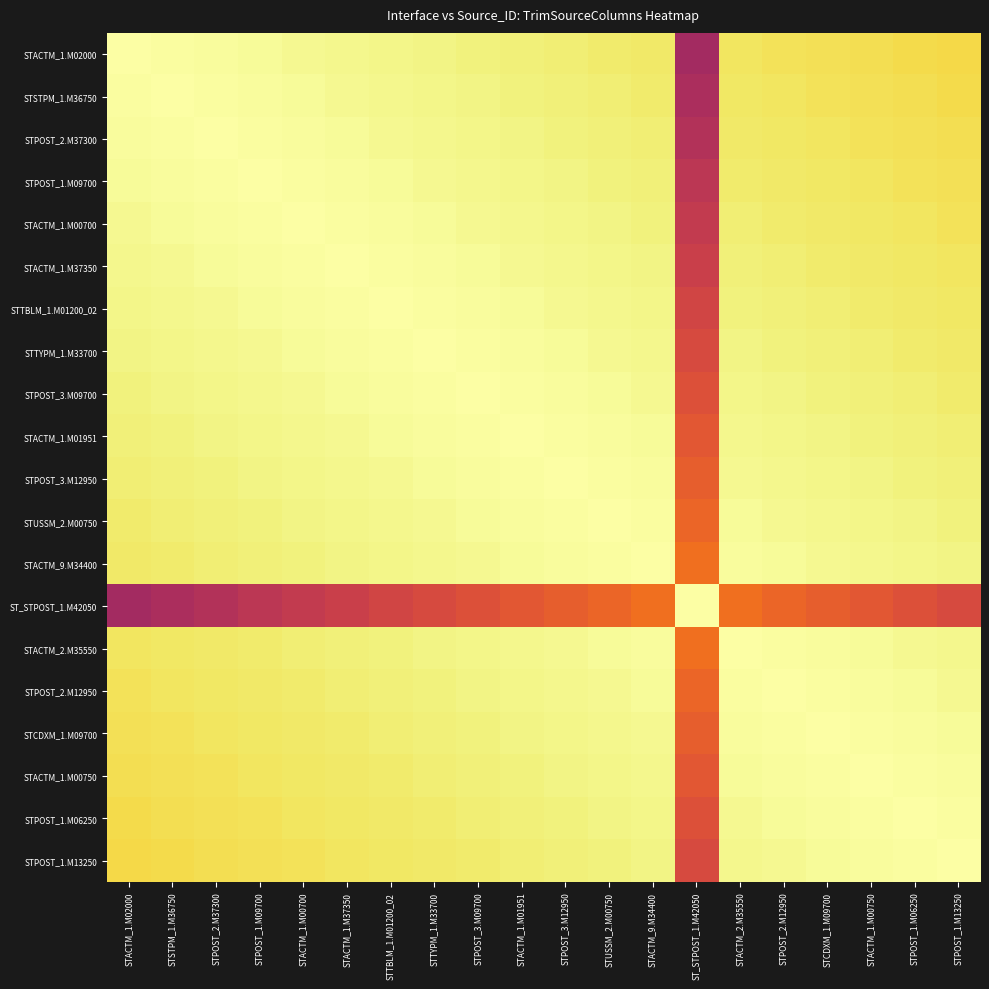

Reading right to left, transcribe all the data shown in this chart.

STACTM_1.M02000: STPOST_1.M13250=0.9	STPOST_1.M06250=0.9	STACTM_1.M00750=0.9	STCDXM_1.M09700=0.9	STPOST_2.M12950=0.9	STACTM_2.M35550=0.9	ST_STPOST_1.M42050=0.4	STACTM_9.M34400=0.9	STUSSM_2.M00750=0.9	STPOST_3.M12950=1.0	STACTM_1.M01951=1.0	STPOST_3.M09700=1.0	STTYPM_1.M33700=1.0	STTBLM_1.M01200_02=1.0	STACTM_1.M37350=1.0	STACTM_1.M00700=1.0	STPOST_1.M09700=1.0	STPOST_2.M37300=1.0	STSTPM_1.M36750=1.0	STACTM_1.M02000=1.0
STSTPM_1.M36750: STPOST_1.M13250=0.9	STPOST_1.M06250=0.9	STACTM_1.M00750=0.9	STCDXM_1.M09700=0.9	STPOST_2.M12950=0.9	STACTM_2.M35550=0.9	ST_STPOST_1.M42050=0.5	STACTM_9.M34400=0.9	STUSSM_2.M00750=1.0	STPOST_3.M12950=1.0	STACTM_1.M01951=1.0	STPOST_3.M09700=1.0	STTYPM_1.M33700=1.0	STTBLM_1.M01200_02=1.0	STACTM_1.M37350=1.0	STACTM_1.M00700=1.0	STPOST_1.M09700=1.0	STPOST_2.M37300=1.0	STSTPM_1.M36750=1.0	STACTM_1.M02000=1.0
STPOST_2.M37300: STPOST_1.M13250=0.9	STPOST_1.M06250=0.9	STACTM_1.M00750=0.9	STCDXM_1.M09700=0.9	STPOST_2.M12950=0.9	STACTM_2.M35550=0.9	ST_STPOST_1.M42050=0.5	STACTM_9.M34400=1.0	STUSSM_2.M00750=1.0	STPOST_3.M12950=1.0	STACTM_1.M01951=1.0	STPOST_3.M09700=1.0	STTYPM_1.M33700=1.0	STTBLM_1.M01200_02=1.0	STACTM_1.M37350=1.0	STACTM_1.M00700=1.0	STPOST_1.M09700=1.0	STPOST_2.M37300=1.0	STSTPM_1.M36750=1.0	STACTM_1.M02000=1.0
STPOST_1.M09700: STPOST_1.M13250=0.9	STPOST_1.M06250=0.9	STACTM_1.M00750=0.9	STCDXM_1.M09700=0.9	STPOST_2.M12950=0.9	STACTM_2.M35550=0.9	ST_STPOST_1.M42050=0.5	STACTM_9.M34400=1.0	STUSSM_2.M00750=1.0	STPOST_3.M12950=1.0	STACTM_1.M01951=1.0	STPOST_3.M09700=1.0	STTYPM_1.M33700=1.0	STTBLM_1.M01200_02=1.0	STACTM_1.M37350=1.0	STACTM_1.M00700=1.0	STPOST_1.M09700=1.0	STPOST_2.M37300=1.0	STSTPM_1.M36750=1.0	STACTM_1.M02000=1.0
STACTM_1.M00700: STPOST_1.M13250=0.9	STPOST_1.M06250=0.9	STACTM_1.M00750=0.9	STCDXM_1.M09700=0.9	STPOST_2.M12950=0.9	STACTM_2.M35550=1.0	ST_STPOST_1.M42050=0.5	STACTM_9.M34400=1.0	STUSSM_2.M00750=1.0	STPOST_3.M12950=1.0	STACTM_1.M01951=1.0	STPOST_3.M09700=1.0	STTYPM_1.M33700=1.0	STTBLM_1.M01200_02=1.0	STACTM_1.M37350=1.0	STACTM_1.M00700=1.0	STPOST_1.M09700=1.0	STPOST_2.M37300=1.0	STSTPM_1.M36750=1.0	STACTM_1.M02000=1.0
STACTM_1.M37350: STPOST_1.M13250=0.9	STPOST_1.M06250=0.9	STACTM_1.M00750=0.9	STCDXM_1.M09700=0.9	STPOST_2.M12950=1.0	STACTM_2.M35550=1.0	ST_STPOST_1.M42050=0.5	STACTM_9.M34400=1.0	STUSSM_2.M00750=1.0	STPOST_3.M12950=1.0	STACTM_1.M01951=1.0	STPOST_3.M09700=1.0	STTYPM_1.M33700=1.0	STTBLM_1.M01200_02=1.0	STACTM_1.M37350=1.0	STACTM_1.M00700=1.0	STPOST_1.M09700=1.0	STPOST_2.M37300=1.0	STSTPM_1.M36750=1.0	STACTM_1.M02000=1.0
STTBLM_1.M01200_02: STPOST_1.M13250=0.9	STPOST_1.M06250=0.9	STACTM_1.M00750=0.9	STCDXM_1.M09700=1.0	STPOST_2.M12950=1.0	STACTM_2.M35550=1.0	ST_STPOST_1.M42050=0.6	STACTM_9.M34400=1.0	STUSSM_2.M00750=1.0	STPOST_3.M12950=1.0	STACTM_1.M01951=1.0	STPOST_3.M09700=1.0	STTYPM_1.M33700=1.0	STTBLM_1.M01200_02=1.0	STACTM_1.M37350=1.0	STACTM_1.M00700=1.0	STPOST_1.M09700=1.0	STPOST_2.M37300=1.0	STSTPM_1.M36750=1.0	STACTM_1.M02000=1.0
STTYPM_1.M33700: STPOST_1.M13250=0.9	STPOST_1.M06250=0.9	STACTM_1.M00750=1.0	STCDXM_1.M09700=1.0	STPOST_2.M12950=1.0	STACTM_2.M35550=1.0	ST_STPOST_1.M42050=0.6	STACTM_9.M34400=1.0	STUSSM_2.M00750=1.0	STPOST_3.M12950=1.0	STACTM_1.M01951=1.0	STPOST_3.M09700=1.0	STTYPM_1.M33700=1.0	STTBLM_1.M01200_02=1.0	STACTM_1.M37350=1.0	STACTM_1.M00700=1.0	STPOST_1.M09700=1.0	STPOST_2.M37300=1.0	STSTPM_1.M36750=1.0	STACTM_1.M02000=1.0
STPOST_3.M09700: STPOST_1.M13250=0.9	STPOST_1.M06250=1.0	STACTM_1.M00750=1.0	STCDXM_1.M09700=1.0	STPOST_2.M12950=1.0	STACTM_2.M35550=1.0	ST_STPOST_1.M42050=0.6	STACTM_9.M34400=1.0	STUSSM_2.M00750=1.0	STPOST_3.M12950=1.0	STACTM_1.M01951=1.0	STPOST_3.M09700=1.0	STTYPM_1.M33700=1.0	STTBLM_1.M01200_02=1.0	STACTM_1.M37350=1.0	STACTM_1.M00700=1.0	STPOST_1.M09700=1.0	STPOST_2.M37300=1.0	STSTPM_1.M36750=1.0	STACTM_1.M02000=1.0
STACTM_1.M01951: STPOST_1.M13250=1.0	STPOST_1.M06250=1.0	STACTM_1.M00750=1.0	STCDXM_1.M09700=1.0	STPOST_2.M12950=1.0	STACTM_2.M35550=1.0	ST_STPOST_1.M42050=0.6	STACTM_9.M34400=1.0	STUSSM_2.M00750=1.0	STPOST_3.M12950=1.0	STACTM_1.M01951=1.0	STPOST_3.M09700=1.0	STTYPM_1.M33700=1.0	STTBLM_1.M01200_02=1.0	STACTM_1.M37350=1.0	STACTM_1.M00700=1.0	STPOST_1.M09700=1.0	STPOST_2.M37300=1.0	STSTPM_1.M36750=1.0	STACTM_1.M02000=1.0
STPOST_3.M12950: STPOST_1.M13250=1.0	STPOST_1.M06250=1.0	STACTM_1.M00750=1.0	STCDXM_1.M09700=1.0	STPOST_2.M12950=1.0	STACTM_2.M35550=1.0	ST_STPOST_1.M42050=0.6	STACTM_9.M34400=1.0	STUSSM_2.M00750=1.0	STPOST_3.M12950=1.0	STACTM_1.M01951=1.0	STPOST_3.M09700=1.0	STTYPM_1.M33700=1.0	STTBLM_1.M01200_02=1.0	STACTM_1.M37350=1.0	STACTM_1.M00700=1.0	STPOST_1.M09700=1.0	STPOST_2.M37300=1.0	STSTPM_1.M36750=1.0	STACTM_1.M02000=1.0
STUSSM_2.M00750: STPOST_1.M13250=1.0	STPOST_1.M06250=1.0	STACTM_1.M00750=1.0	STCDXM_1.M09700=1.0	STPOST_2.M12950=1.0	STACTM_2.M35550=1.0	ST_STPOST_1.M42050=0.7	STACTM_9.M34400=1.0	STUSSM_2.M00750=1.0	STPOST_3.M12950=1.0	STACTM_1.M01951=1.0	STPOST_3.M09700=1.0	STTYPM_1.M33700=1.0	STTBLM_1.M01200_02=1.0	STACTM_1.M37350=1.0	STACTM_1.M00700=1.0	STPOST_1.M09700=1.0	STPOST_2.M37300=1.0	STSTPM_1.M36750=1.0	STACTM_1.M02000=0.9
STACTM_9.M34400: STPOST_1.M13250=1.0	STPOST_1.M06250=1.0	STACTM_1.M00750=1.0	STCDXM_1.M09700=1.0	STPOST_2.M12950=1.0	STACTM_2.M35550=1.0	ST_STPOST_1.M42050=0.7	STACTM_9.M34400=1.0	STUSSM_2.M00750=1.0	STPOST_3.M12950=1.0	STACTM_1.M01951=1.0	STPOST_3.M09700=1.0	STTYPM_1.M33700=1.0	STTBLM_1.M01200_02=1.0	STACTM_1.M37350=1.0	STACTM_1.M00700=1.0	STPOST_1.M09700=1.0	STPOST_2.M37300=1.0	STSTPM_1.M36750=0.9	STACTM_1.M02000=0.9
ST_STPOST_1.M42050: STPOST_1.M13250=0.6	STPOST_1.M06250=0.6	STACTM_1.M00750=0.6	STCDXM_1.M09700=0.6	STPOST_2.M12950=0.7	STACTM_2.M35550=0.7	ST_STPOST_1.M42050=1.0	STACTM_9.M34400=0.7	STUSSM_2.M00750=0.7	STPOST_3.M12950=0.6	STACTM_1.M01951=0.6	STPOST_3.M09700=0.6	STTYPM_1.M33700=0.6	STTBLM_1.M01200_02=0.6	STACTM_1.M37350=0.5	STACTM_1.M00700=0.5	STPOST_1.M09700=0.5	STPOST_2.M37300=0.5	STSTPM_1.M36750=0.5	STACTM_1.M02000=0.4
STACTM_2.M35550: STPOST_1.M13250=1.0	STPOST_1.M06250=1.0	STACTM_1.M00750=1.0	STCDXM_1.M09700=1.0	STPOST_2.M12950=1.0	STACTM_2.M35550=1.0	ST_STPOST_1.M42050=0.7	STACTM_9.M34400=1.0	STUSSM_2.M00750=1.0	STPOST_3.M12950=1.0	STACTM_1.M01951=1.0	STPOST_3.M09700=1.0	STTYPM_1.M33700=1.0	STTBLM_1.M01200_02=1.0	STACTM_1.M37350=1.0	STACTM_1.M00700=1.0	STPOST_1.M09700=0.9	STPOST_2.M37300=0.9	STSTPM_1.M36750=0.9	STACTM_1.M02000=0.9
STPOST_2.M12950: STPOST_1.M13250=1.0	STPOST_1.M06250=1.0	STACTM_1.M00750=1.0	STCDXM_1.M09700=1.0	STPOST_2.M12950=1.0	STACTM_2.M35550=1.0	ST_STPOST_1.M42050=0.7	STACTM_9.M34400=1.0	STUSSM_2.M00750=1.0	STPOST_3.M12950=1.0	STACTM_1.M01951=1.0	STPOST_3.M09700=1.0	STTYPM_1.M33700=1.0	STTBLM_1.M01200_02=1.0	STACTM_1.M37350=1.0	STACTM_1.M00700=0.9	STPOST_1.M09700=0.9	STPOST_2.M37300=0.9	STSTPM_1.M36750=0.9	STACTM_1.M02000=0.9
STCDXM_1.M09700: STPOST_1.M13250=1.0	STPOST_1.M06250=1.0	STACTM_1.M00750=1.0	STCDXM_1.M09700=1.0	STPOST_2.M12950=1.0	STACTM_2.M35550=1.0	ST_STPOST_1.M42050=0.6	STACTM_9.M34400=1.0	STUSSM_2.M00750=1.0	STPOST_3.M12950=1.0	STACTM_1.M01951=1.0	STPOST_3.M09700=1.0	STTYPM_1.M33700=1.0	STTBLM_1.M01200_02=1.0	STACTM_1.M37350=0.9	STACTM_1.M00700=0.9	STPOST_1.M09700=0.9	STPOST_2.M37300=0.9	STSTPM_1.M36750=0.9	STACTM_1.M02000=0.9
STACTM_1.M00750: STPOST_1.M13250=1.0	STPOST_1.M06250=1.0	STACTM_1.M00750=1.0	STCDXM_1.M09700=1.0	STPOST_2.M12950=1.0	STACTM_2.M35550=1.0	ST_STPOST_1.M42050=0.6	STACTM_9.M34400=1.0	STUSSM_2.M00750=1.0	STPOST_3.M12950=1.0	STACTM_1.M01951=1.0	STPOST_3.M09700=1.0	STTYPM_1.M33700=1.0	STTBLM_1.M01200_02=0.9	STACTM_1.M37350=0.9	STACTM_1.M00700=0.9	STPOST_1.M09700=0.9	STPOST_2.M37300=0.9	STSTPM_1.M36750=0.9	STACTM_1.M02000=0.9
STPOST_1.M06250: STPOST_1.M13250=1.0	STPOST_1.M06250=1.0	STACTM_1.M00750=1.0	STCDXM_1.M09700=1.0	STPOST_2.M12950=1.0	STACTM_2.M35550=1.0	ST_STPOST_1.M42050=0.6	STACTM_9.M34400=1.0	STUSSM_2.M00750=1.0	STPOST_3.M12950=1.0	STACTM_1.M01951=1.0	STPOST_3.M09700=1.0	STTYPM_1.M33700=0.9	STTBLM_1.M01200_02=0.9	STACTM_1.M37350=0.9	STACTM_1.M00700=0.9	STPOST_1.M09700=0.9	STPOST_2.M37300=0.9	STSTPM_1.M36750=0.9	STACTM_1.M02000=0.9
STPOST_1.M13250: STPOST_1.M13250=1.0	STPOST_1.M06250=1.0	STACTM_1.M00750=1.0	STCDXM_1.M09700=1.0	STPOST_2.M12950=1.0	STACTM_2.M35550=1.0	ST_STPOST_1.M42050=0.6	STACTM_9.M34400=1.0	STUSSM_2.M00750=1.0	STPOST_3.M12950=1.0	STACTM_1.M01951=1.0	STPOST_3.M09700=0.9	STTYPM_1.M33700=0.9	STTBLM_1.M01200_02=0.9	STACTM_1.M37350=0.9	STACTM_1.M00700=0.9	STPOST_1.M09700=0.9	STPOST_2.M37300=0.9	STSTPM_1.M36750=0.9	STACTM_1.M02000=0.9